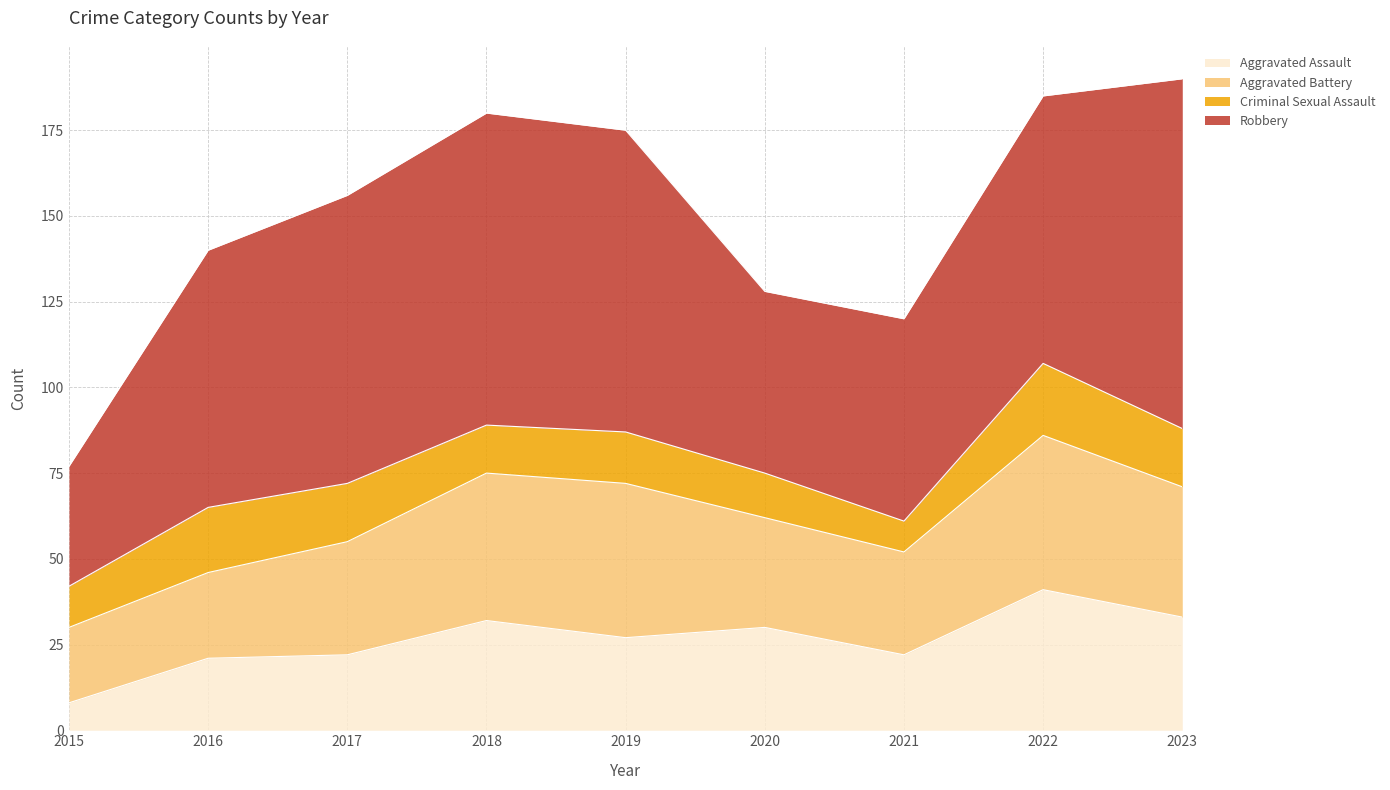

Reading left to right, list all the values displayed in this chart.

Aggravated Assault: 8	21	22	32	27	30	22	41	33
Aggravated Battery: 22	25	33	43	45	32	30	45	38
Criminal Sexual Assault: 12	19	17	14	15	13	9	21	17
Robbery: 35	75	84	91	88	53	59	78	102